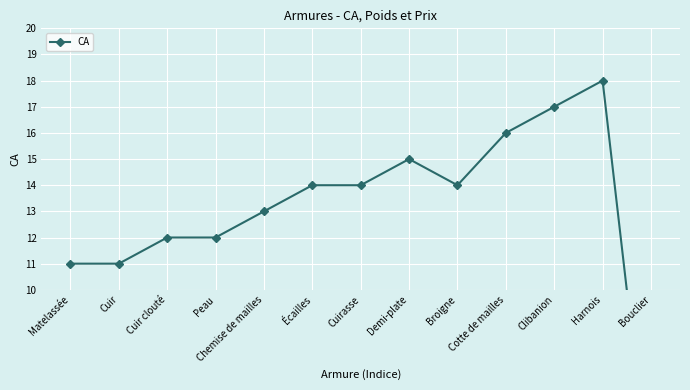

Rank the categories by value from lowest to highest.

Bouclier, Matelassée, Cuir, Cuir clouté, Peau, Chemise de mailles, Écailles, Cuirasse, Broigne, Demi-plate, Cotte de mailles, Clibanion, Harnois